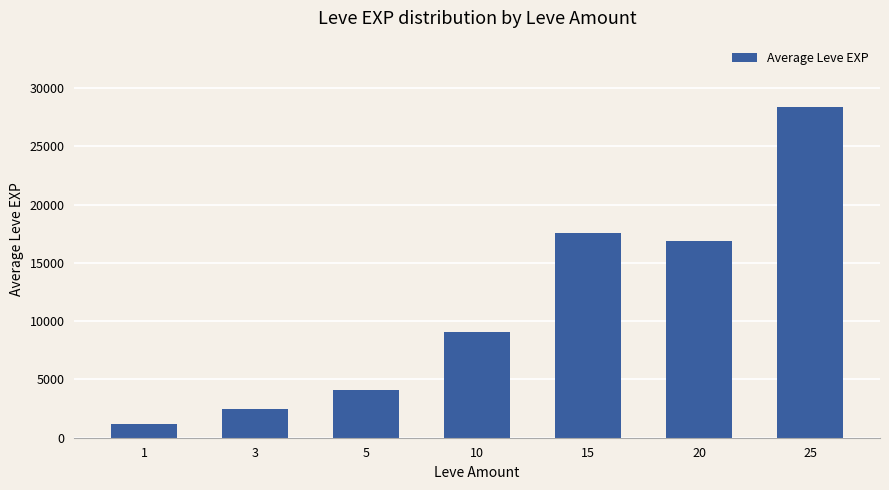

At which category does the chart reach its peak across all series?

25